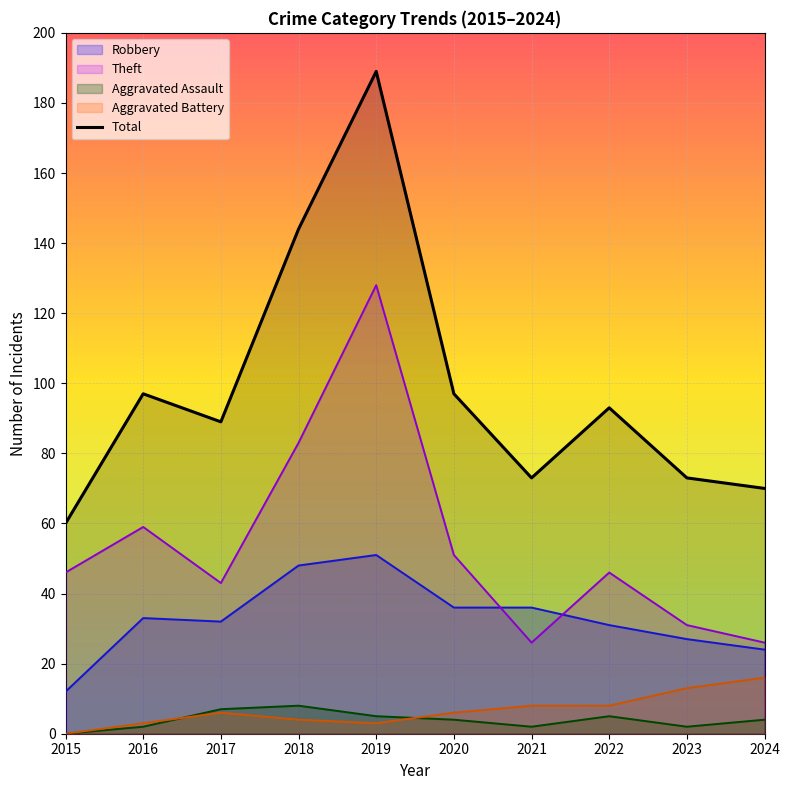

True or false: there are more than 2 points higher than both neighbors.

True